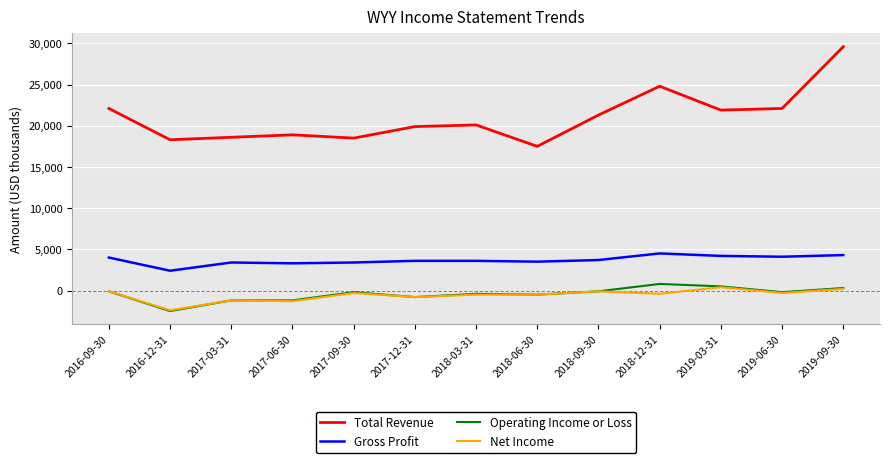

At which category does Total Revenue reach its first local peak?

2017-06-30